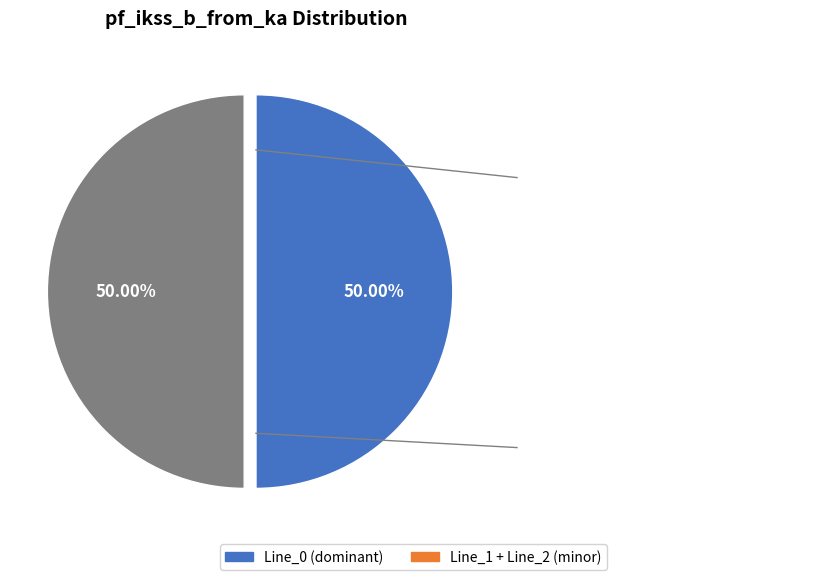

To the nearest percent, what is the difference between the largest and smallest slice percentages?

0%